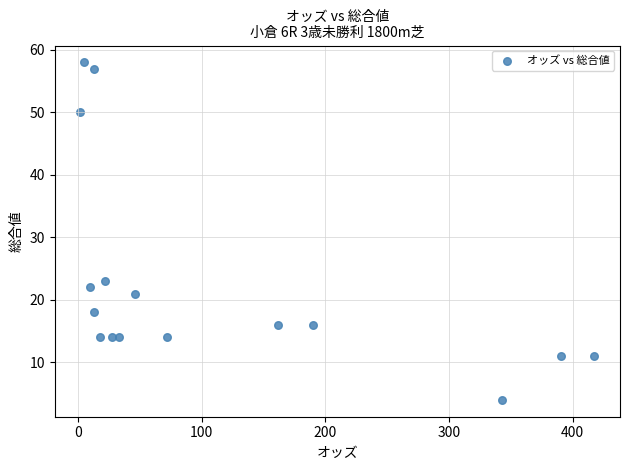

What is the range of Y values (max minus min)?

54